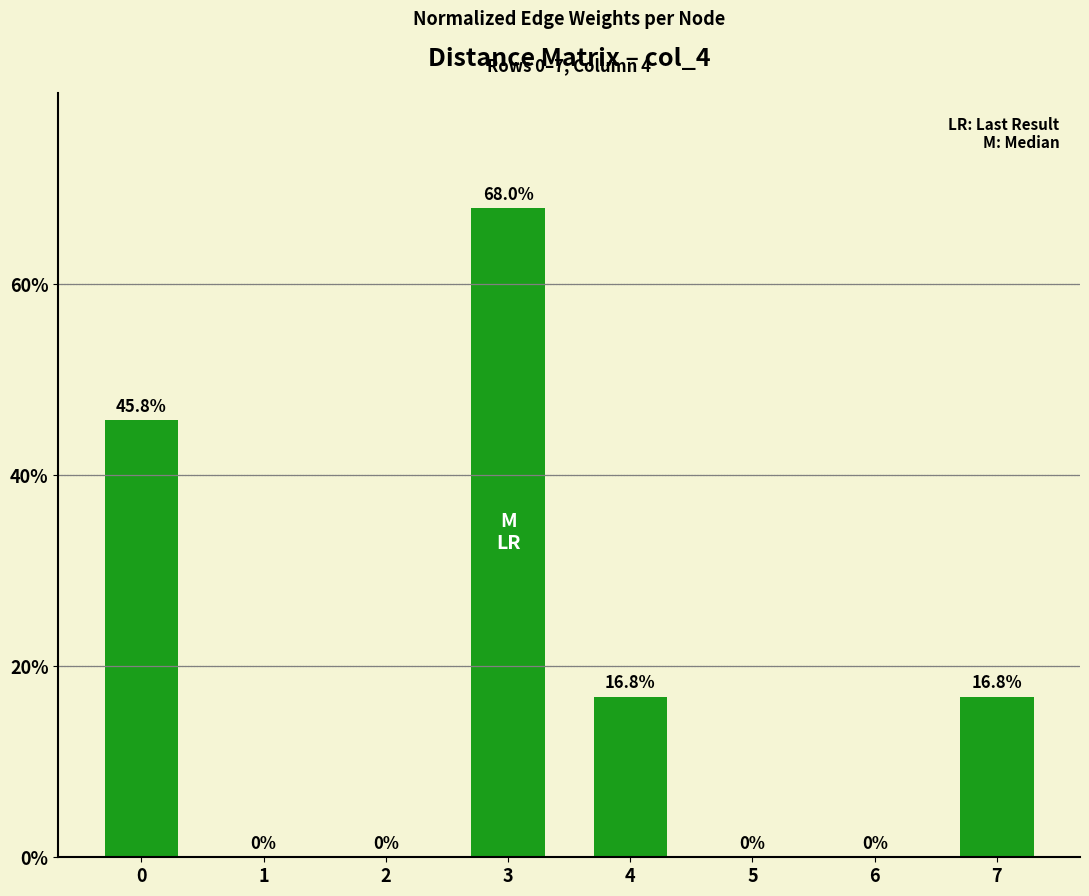

Reading left to right, what are all the values shown in this chart?

45.8	0.0	0.0	68.0	16.8	0.0	0.0	16.8